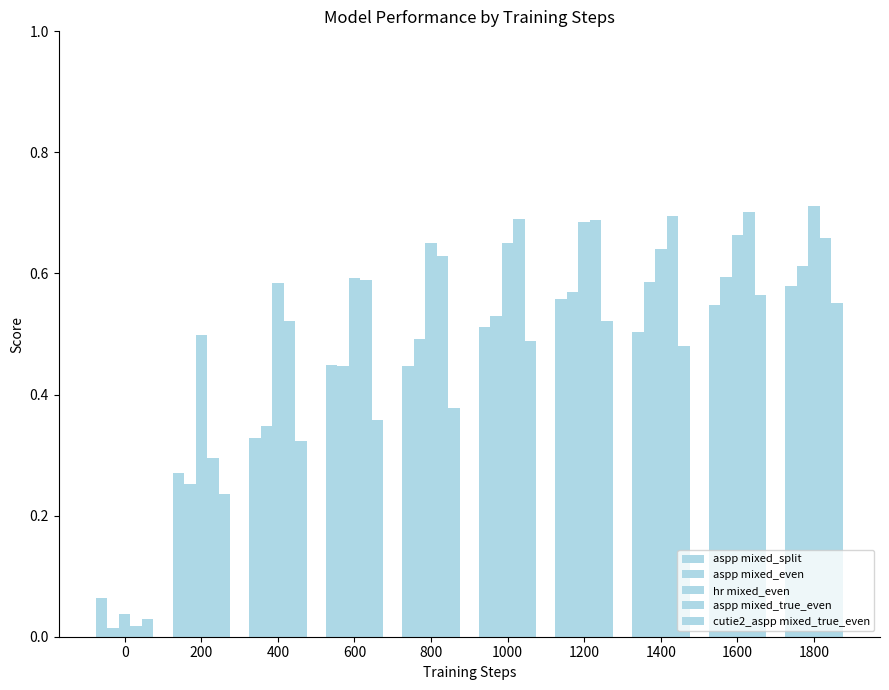

How many categories are shown in the chart?

10